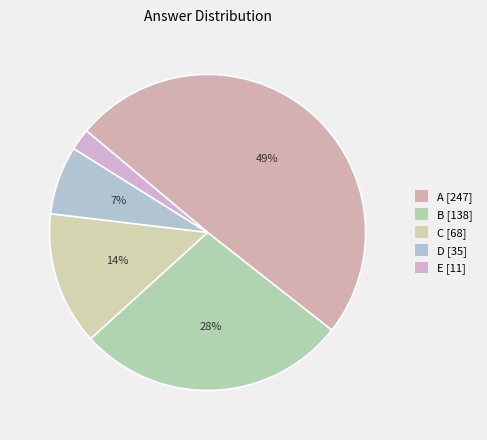

What is the change in value from B to E?

-127